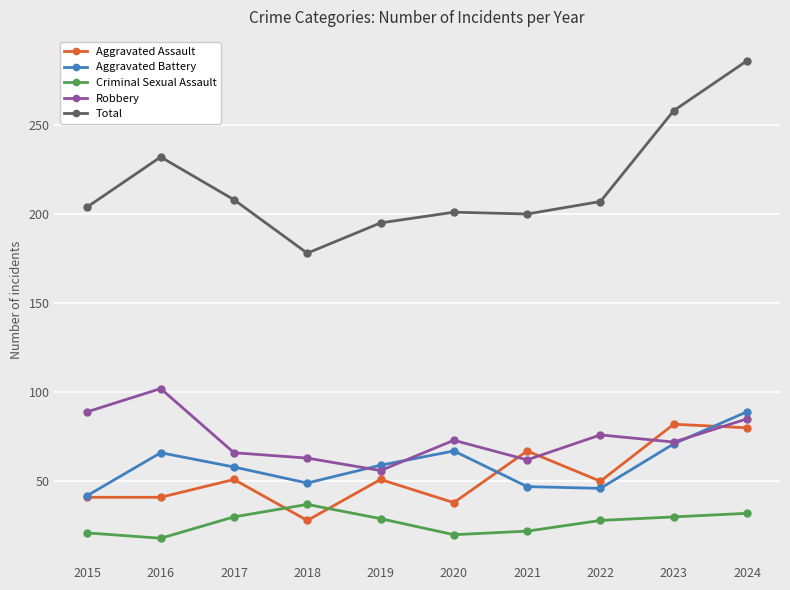

True or false: Robbery and Total intersect in this chart.

False